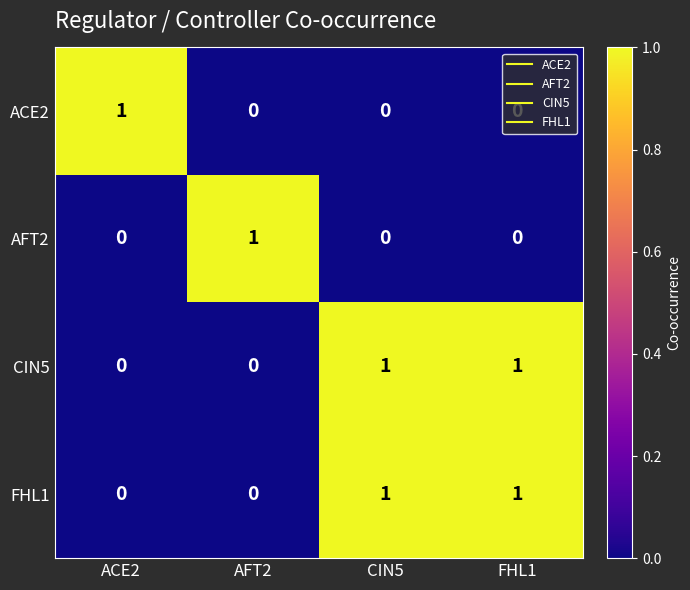

How many data points in FHL1 are less than 1?

2